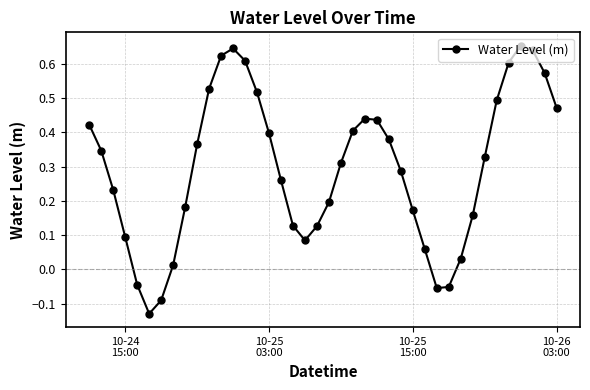

How many points are higher than both their immediate neighbors (excluding endpoints)?

3